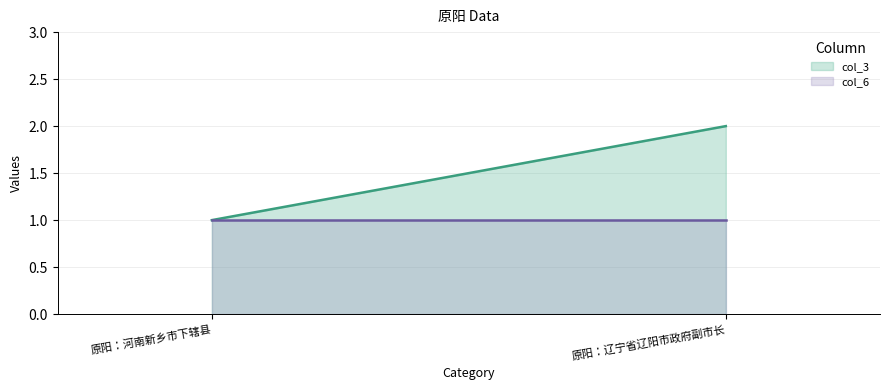

List the series in order of their overall mean, highest first.

col_3, col_6